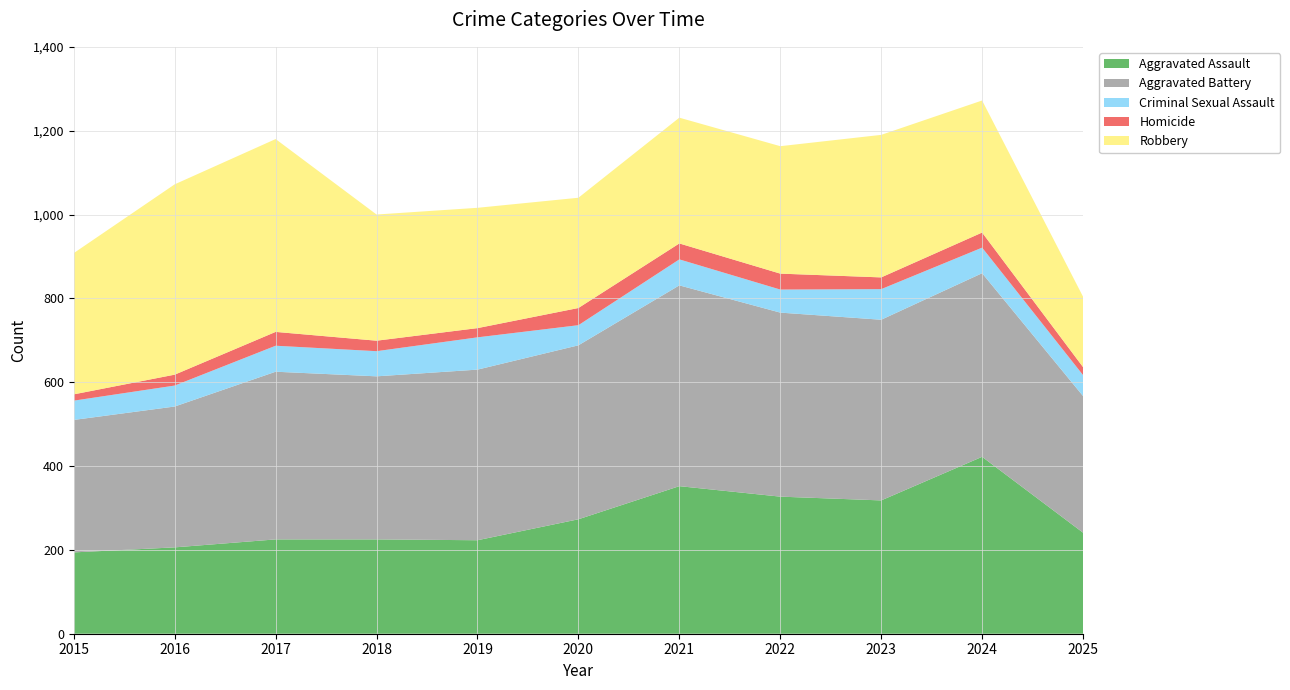

Reading left to right, list all the values displayed in this chart.

Aggravated Assault: 2015=194	2016=206	2017=225	2018=225	2019=223	2020=273	2021=352	2022=327	2023=318	2024=422	2025=241
Aggravated Battery: 2015=316	2016=336	2017=400	2018=389	2019=407	2020=415	2021=479	2022=439	2023=431	2024=438	2025=326
Criminal Sexual Assault: 2015=46	2016=50	2017=62	2018=60	2019=77	2020=48	2021=62	2022=55	2023=73	2024=61	2025=50
Homicide: 2015=15	2016=26	2017=33	2018=25	2019=22	2020=41	2021=38	2022=38	2023=28	2024=36	2025=19
Robbery: 2015=337	2016=454	2017=460	2018=301	2019=287	2020=263	2021=300	2022=304	2023=340	2024=315	2025=168